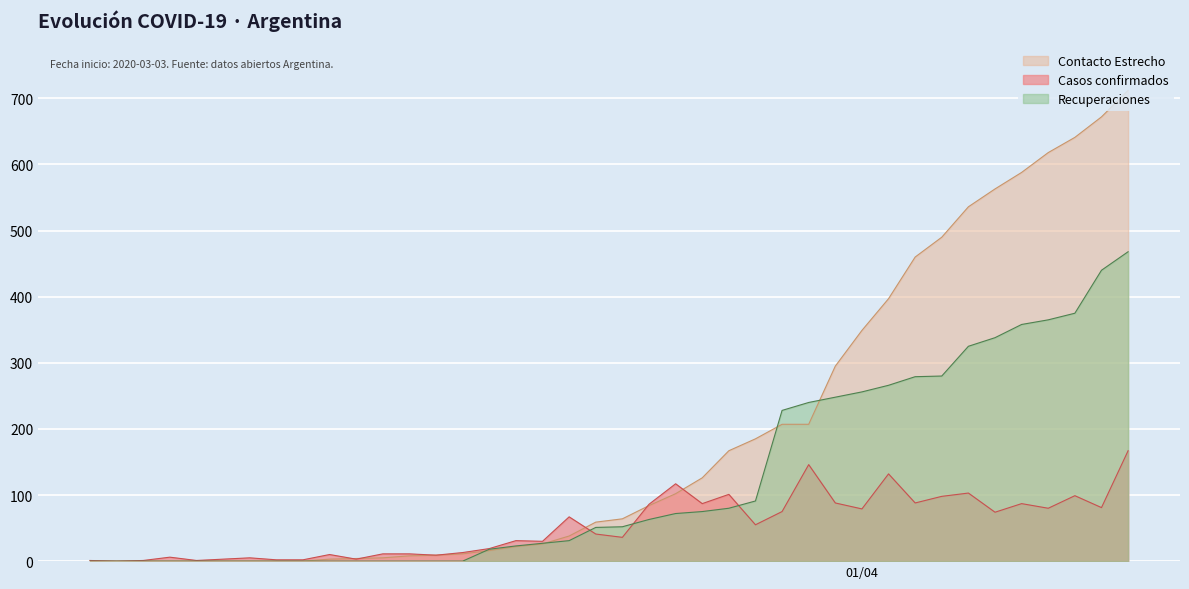

What are all the series names shown in the legend?

Contacto Estrecho, Casos confirmados, Recuperaciones